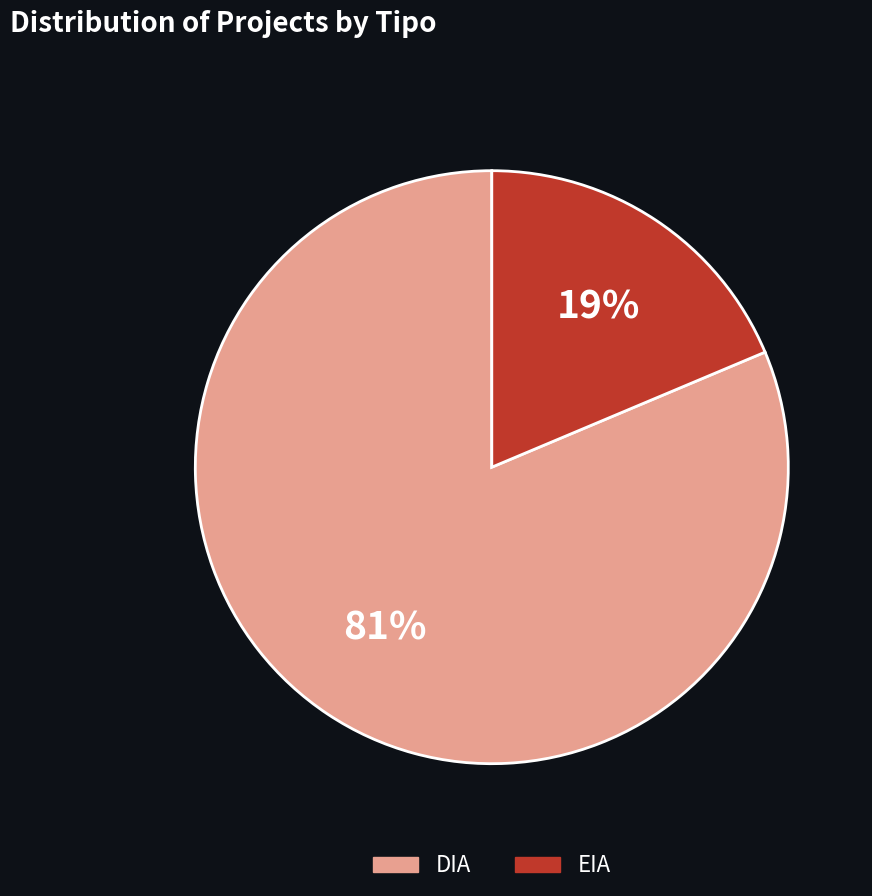

Which slice is the largest?

DIA